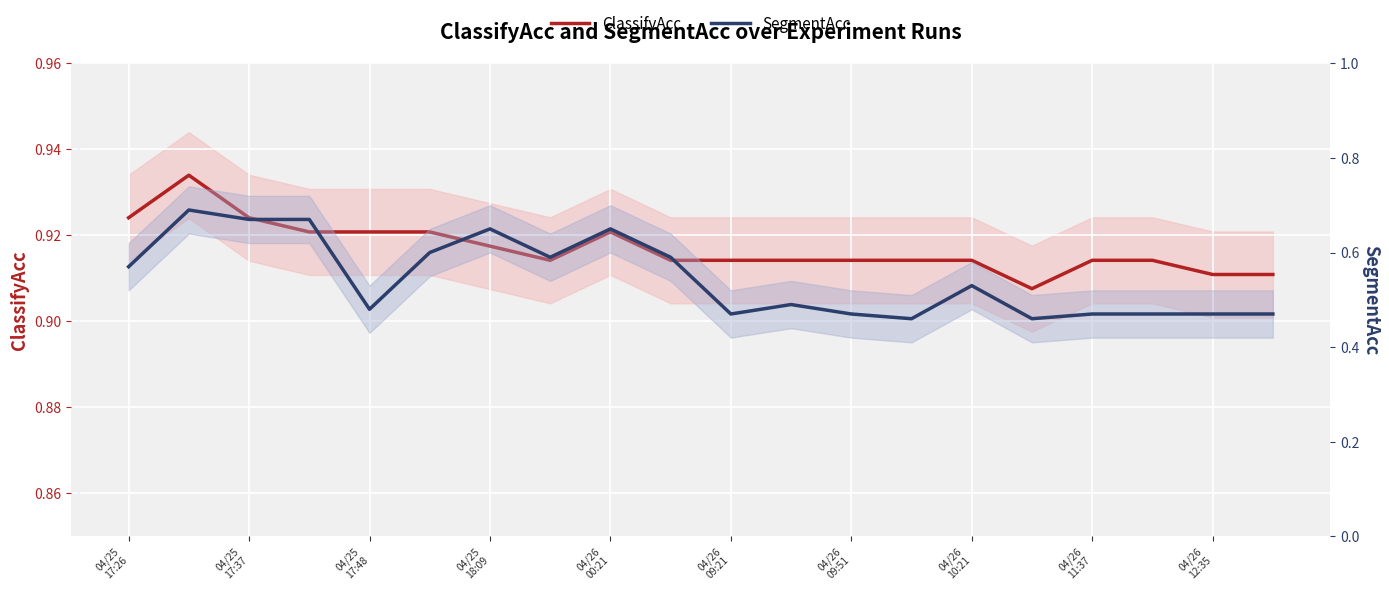

What is the label of the 6th point from the left?

04/26
09:21